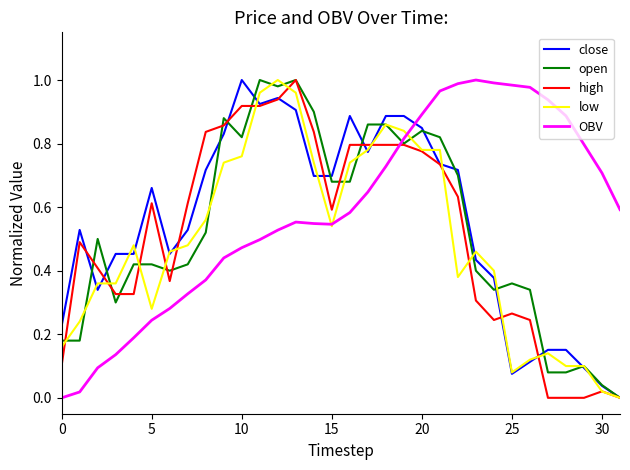

Which series ends up on top after the final intersection of OBV and high?

OBV